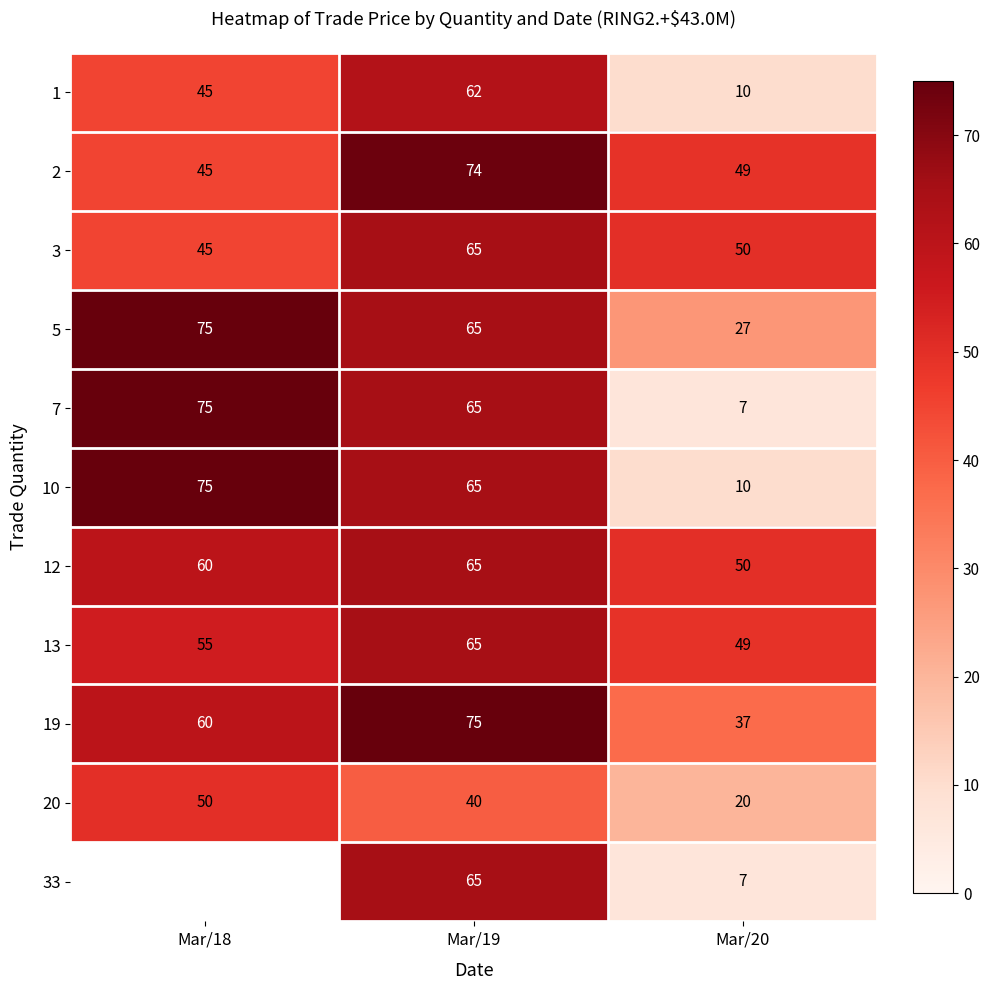

What is the difference between the highest and lowest values at Mar/20?

43